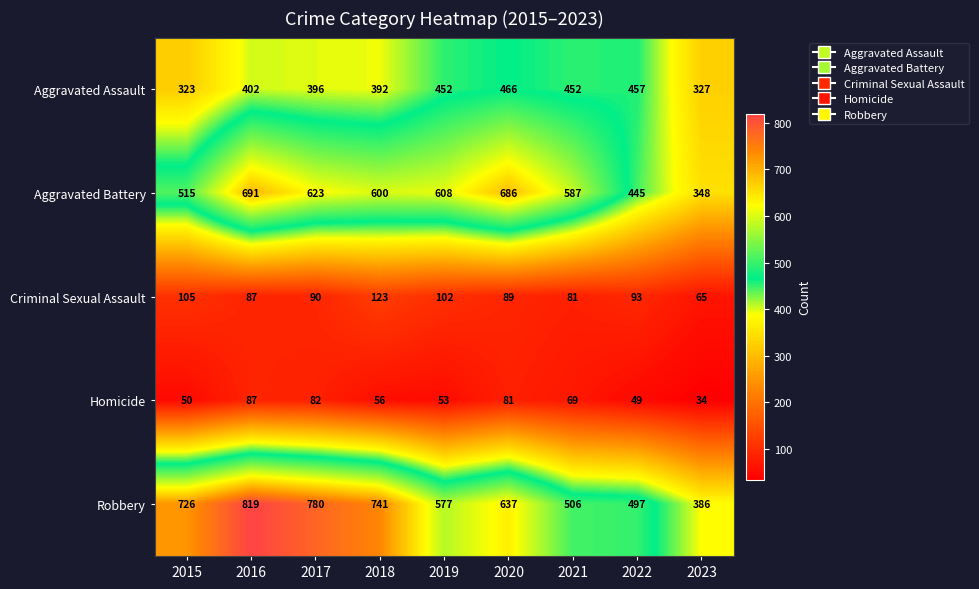

At 2021, list the series in order from largest to smallest.

Aggravated Battery, Robbery, Aggravated Assault, Criminal Sexual Assault, Homicide